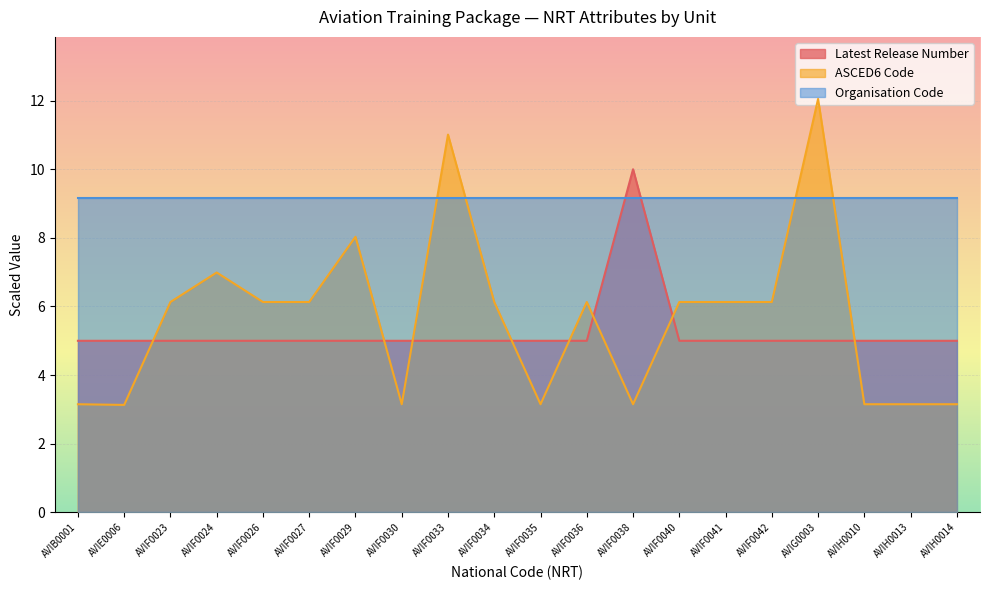

Rank the series by their maximum value, from highest to lowest.

ASCED6 Code, Latest Release Number, Organisation Code